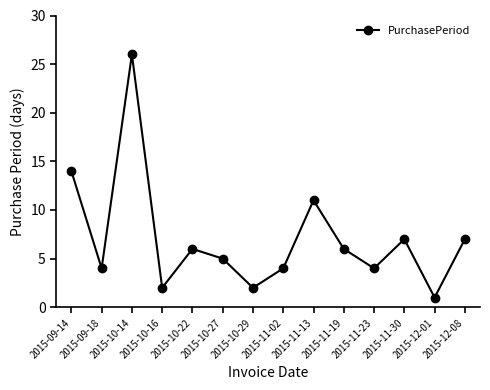

What is the label of the 1st point from the left?

2015-09-14